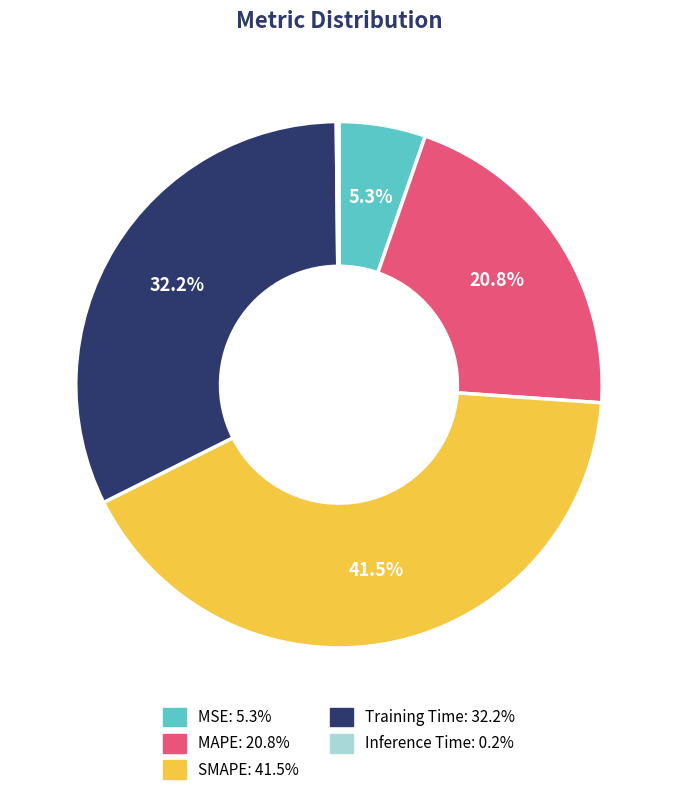

Which slice is the largest?

SMAPE